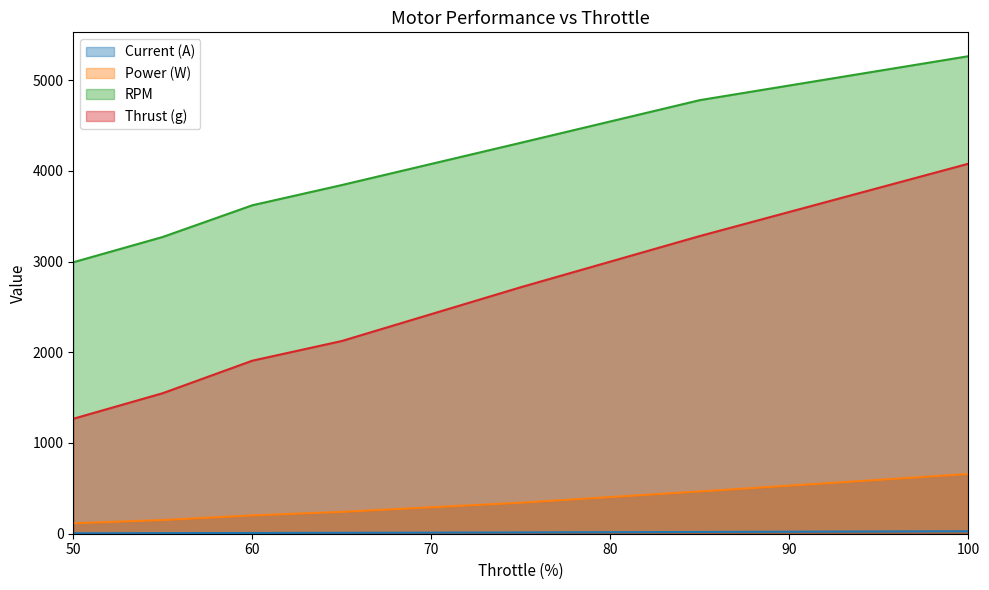

Reading left to right, list all the values displayed in this chart.

Current (A): 4.8	6.3	8.4	10.1	14.2	19.4	27.4
Power (W): 115.0	151.0	202.0	241.0	342.0	466.0	658.0
RPM: 2992.0	3271.0	3620.0	3843.0	4309.0	4779.0	5263.0
Thrust (g): 1267.0	1549.0	1907.0	2124.0	2717.0	3281.0	4078.0